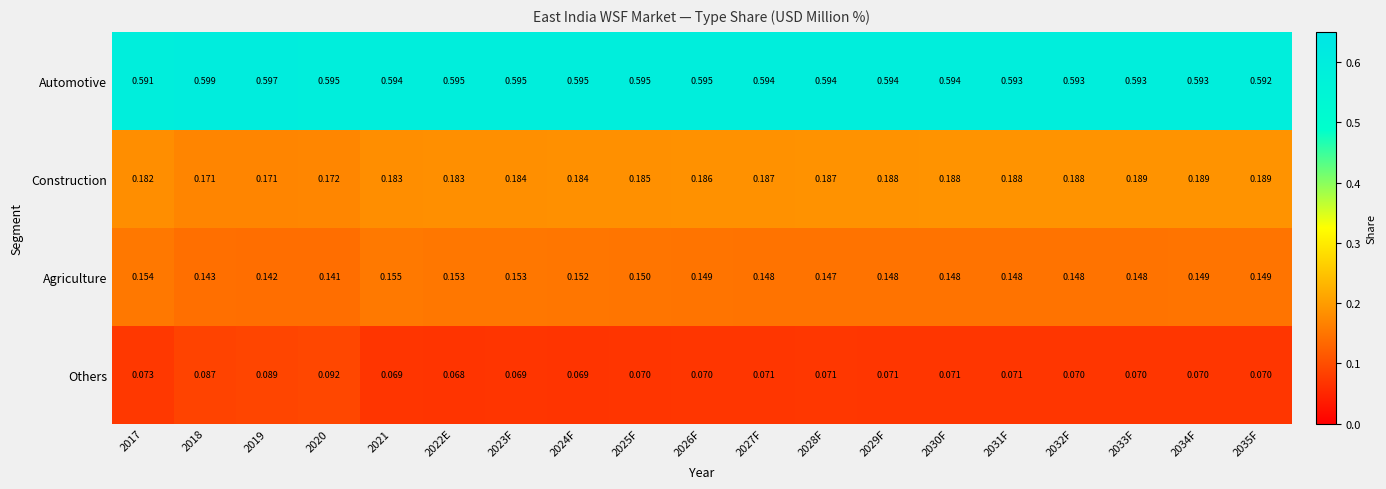

Which category has the highest value across all series?

2018